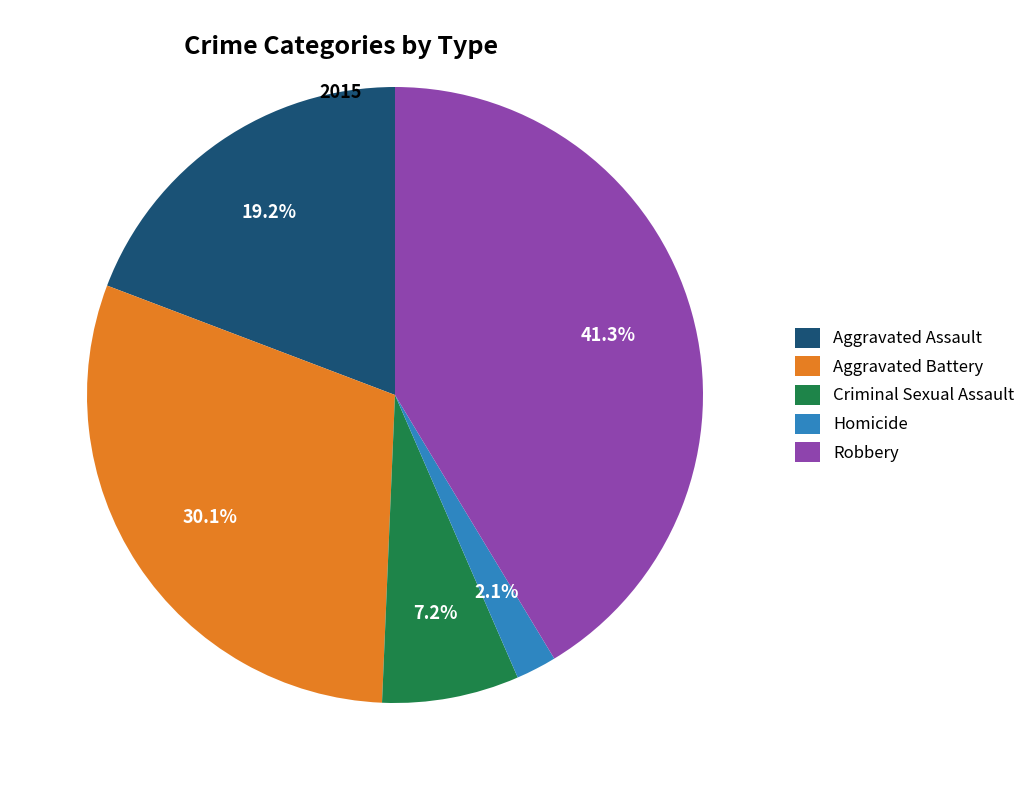

Count the number of slices in the pie.

5